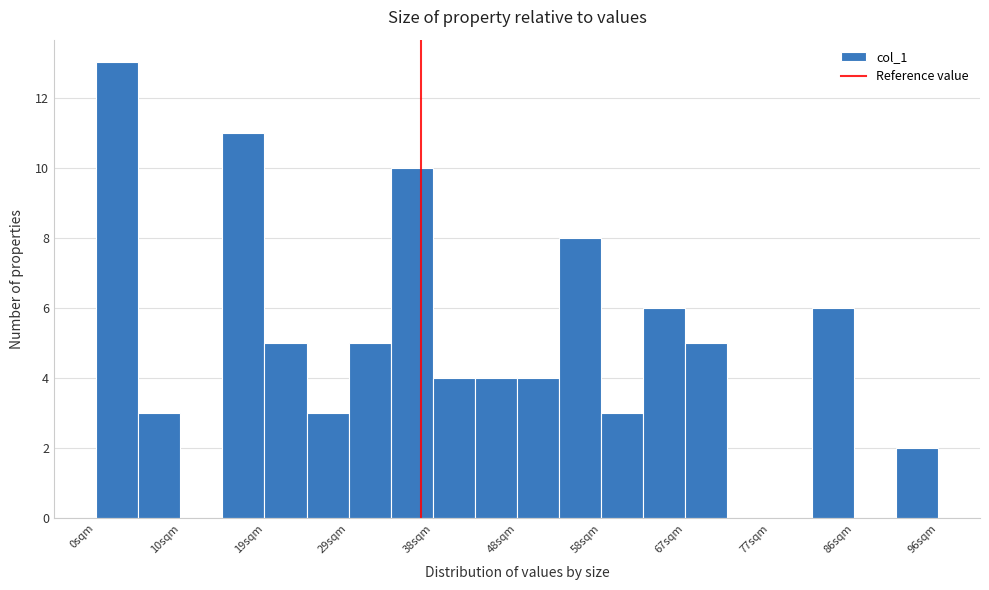

Reading left to right, transcribe this chart: for each bar, give the range it covers on the x-axis and its height. Neither the bar edges nor the heights are printed on the chart, so give them approximately, as read against the axes.

0.0 to 4.8: 13
4.8 to 9.6: 3
9.6 to 14.4: 0
14.4 to 19.2: 11
19.2 to 24.0: 5
24.0 to 28.8: 3
28.8 to 33.6: 5
33.6 to 38.4: 10
38.4 to 43.2: 4
43.2 to 48.0: 4
48.0 to 52.8: 4
52.8 to 57.6: 8
57.6 to 62.4: 3
62.4 to 67.2: 6
67.2 to 72.0: 5
72.0 to 76.8: 0
76.8 to 81.6: 0
81.6 to 86.4: 6
86.4 to 91.2: 0
91.2 to 96.0: 2